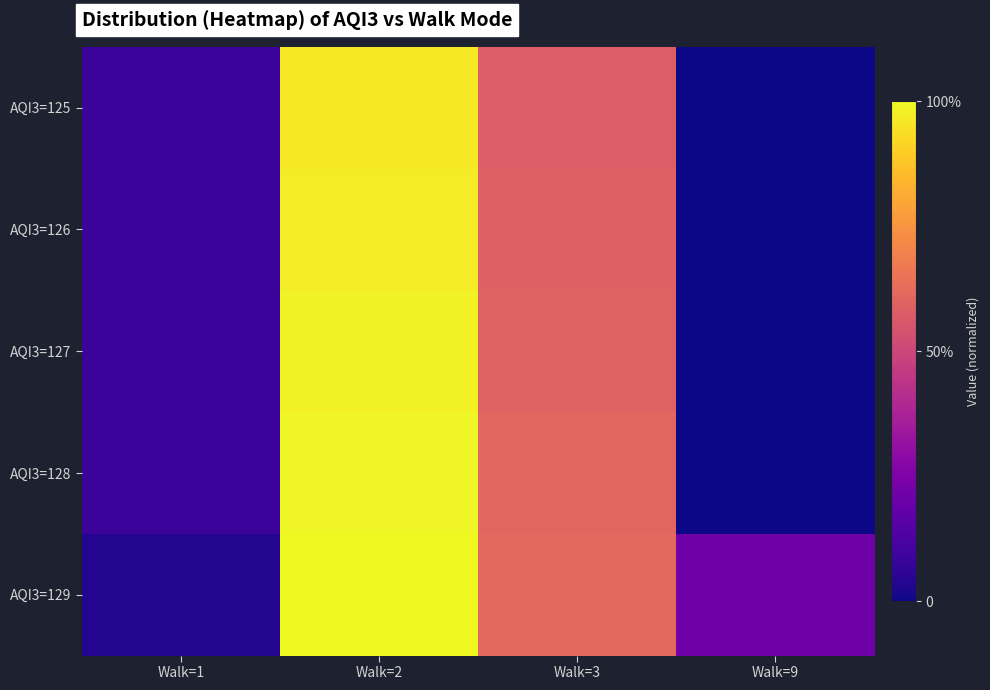

Reading left to right, list all the values displayed in this chart.

AQI3=125: Walk=1=0.1	Walk=2=1.0	Walk=3=0.6	Walk=9=0.0
AQI3=126: Walk=1=0.1	Walk=2=1.0	Walk=3=0.6	Walk=9=0.0
AQI3=127: Walk=1=0.1	Walk=2=1.0	Walk=3=0.6	Walk=9=0.0
AQI3=128: Walk=1=0.1	Walk=2=1.0	Walk=3=0.6	Walk=9=0.0
AQI3=129: Walk=1=0.0	Walk=2=1.0	Walk=3=0.6	Walk=9=0.2